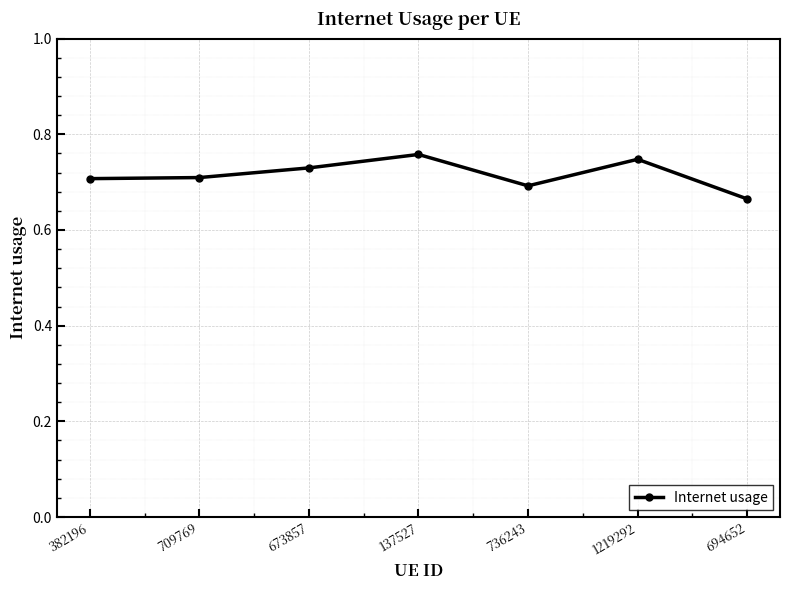

What is the label of the 2nd point from the right?

1219292